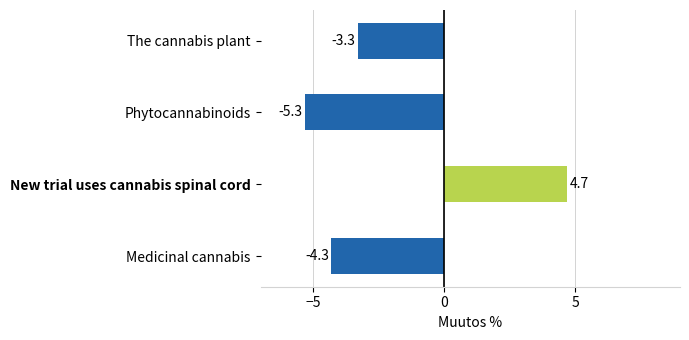

The chart shows a value of 6.1 at New trial uses cannabis spinal cord. True or false?

False